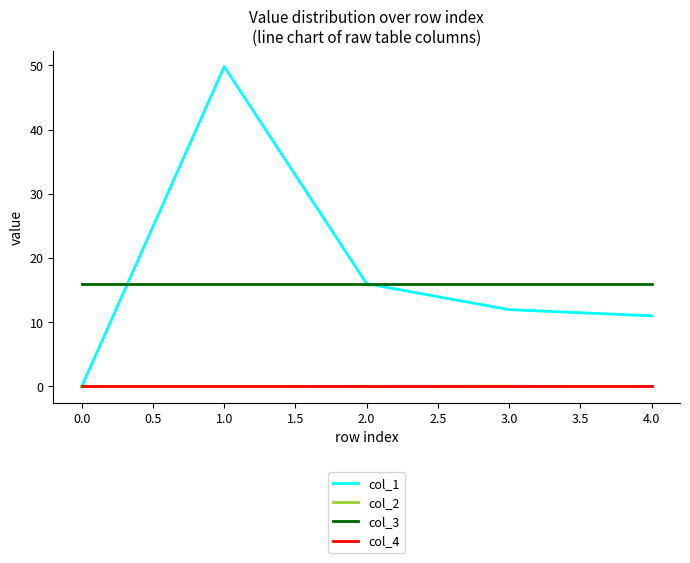

True or false: col_1 has a value of 19.3 at 3.0.

False